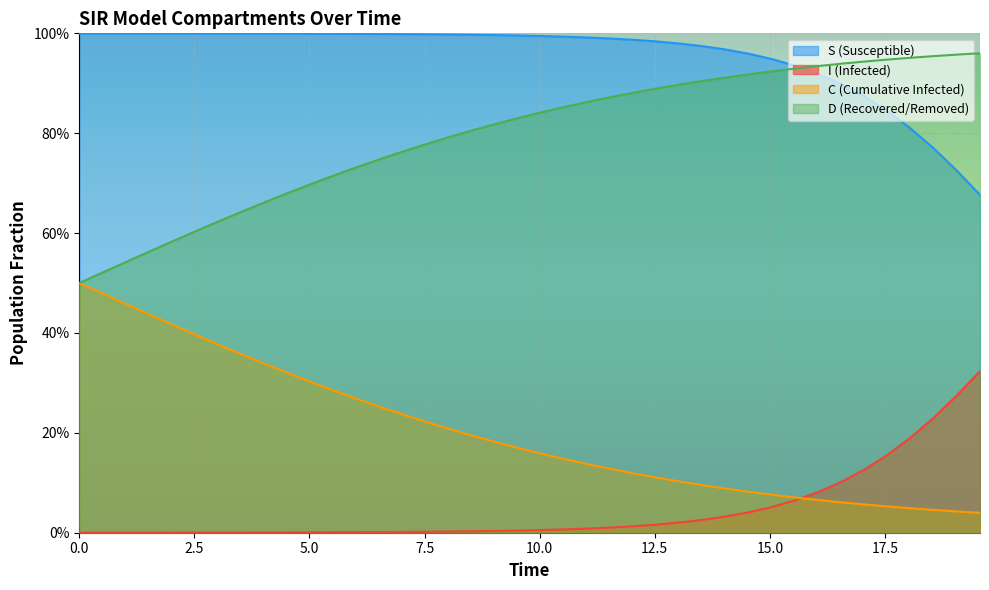

What is the value of the D point at the 31st from the left?

0.9